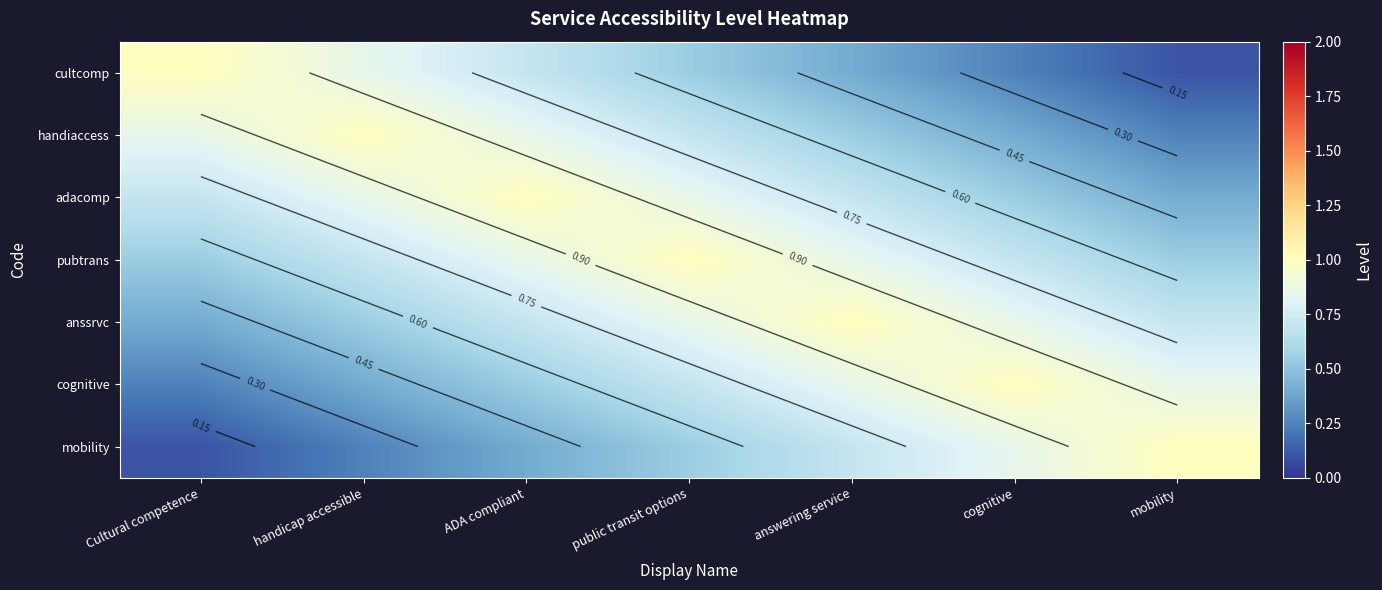

The anssrvc series shows 0.3 at cognitive. True or false?

False